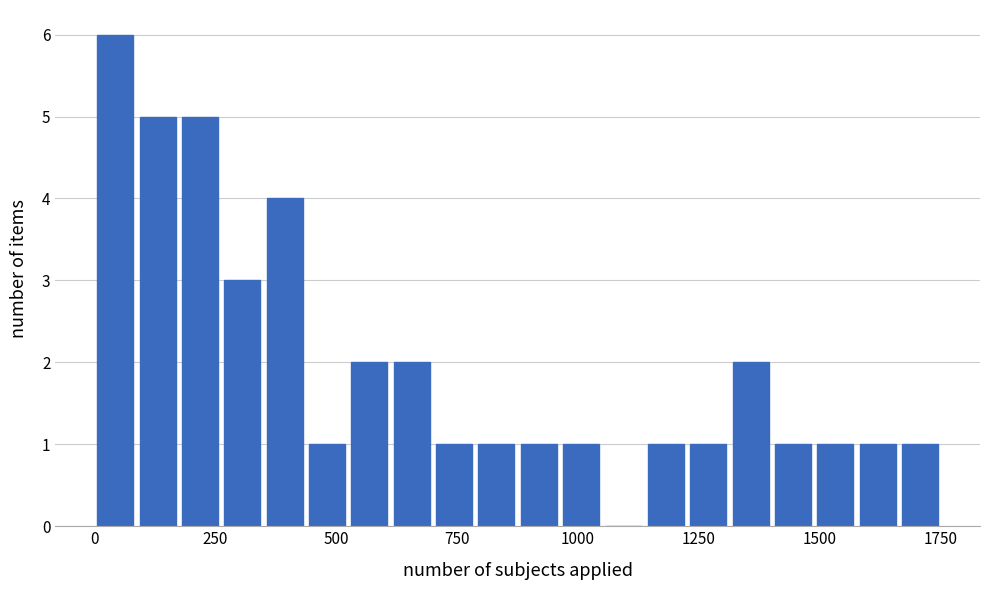

Read against the x-axis, roughly where is the centre of the tallest bar?

50